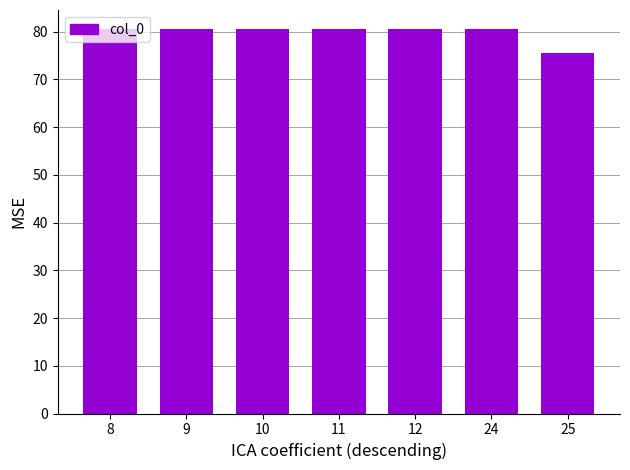

True or false: the data shows 108.0 at 12.

False